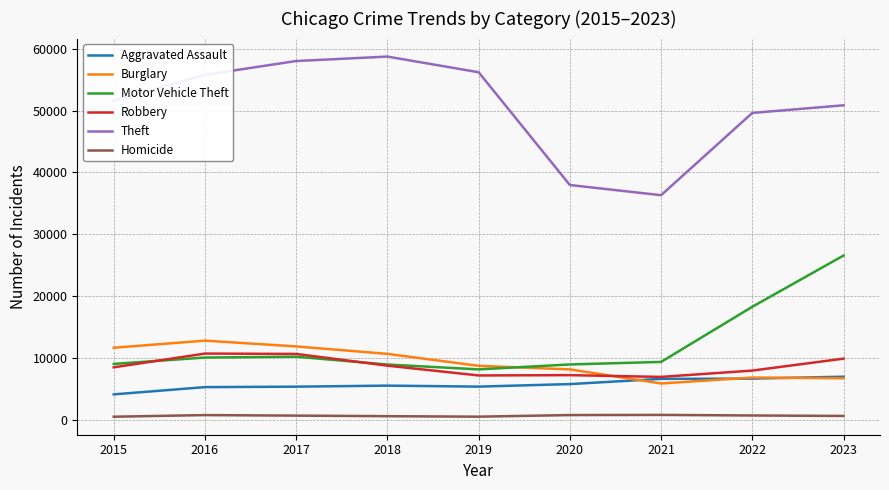

What is the difference between the maximum and second lowest values in the Motor Vehicle Theft series?

17647